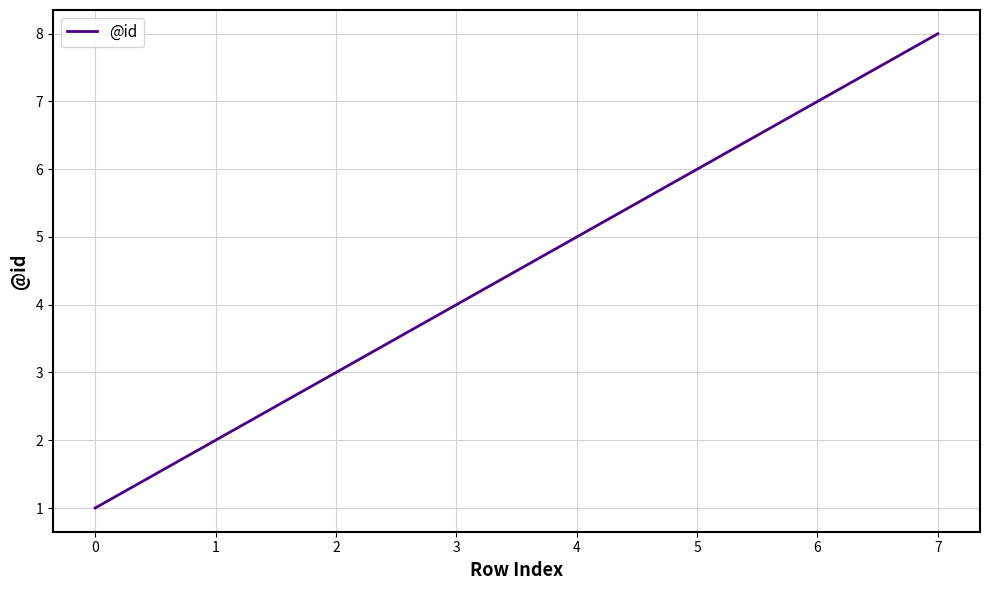

Does the chart display data point markers on the line(s)?

No